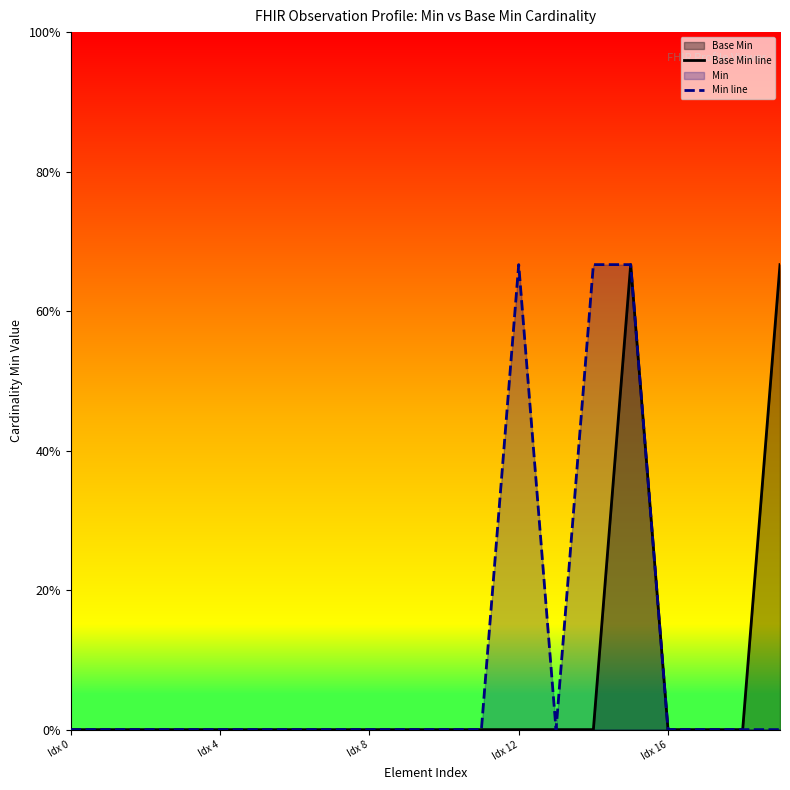

Does the chart display data point markers on the line(s)?

No